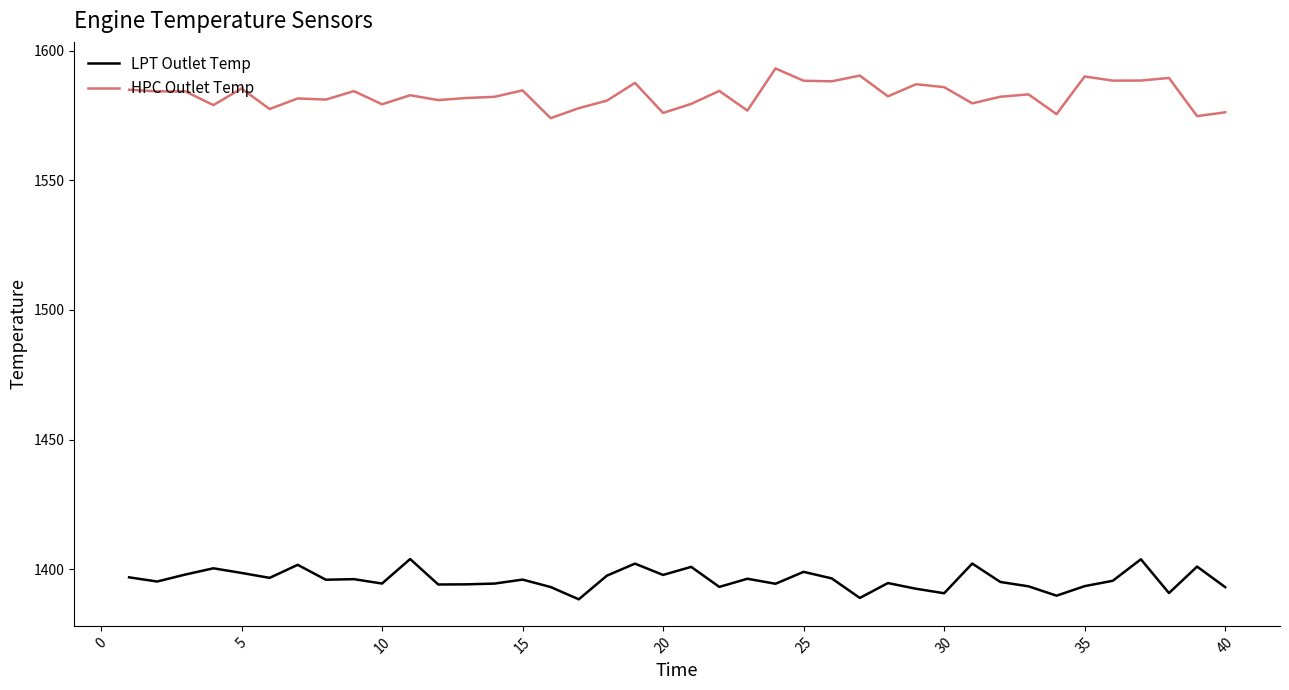

What is the greatest value displayed?

1593.2